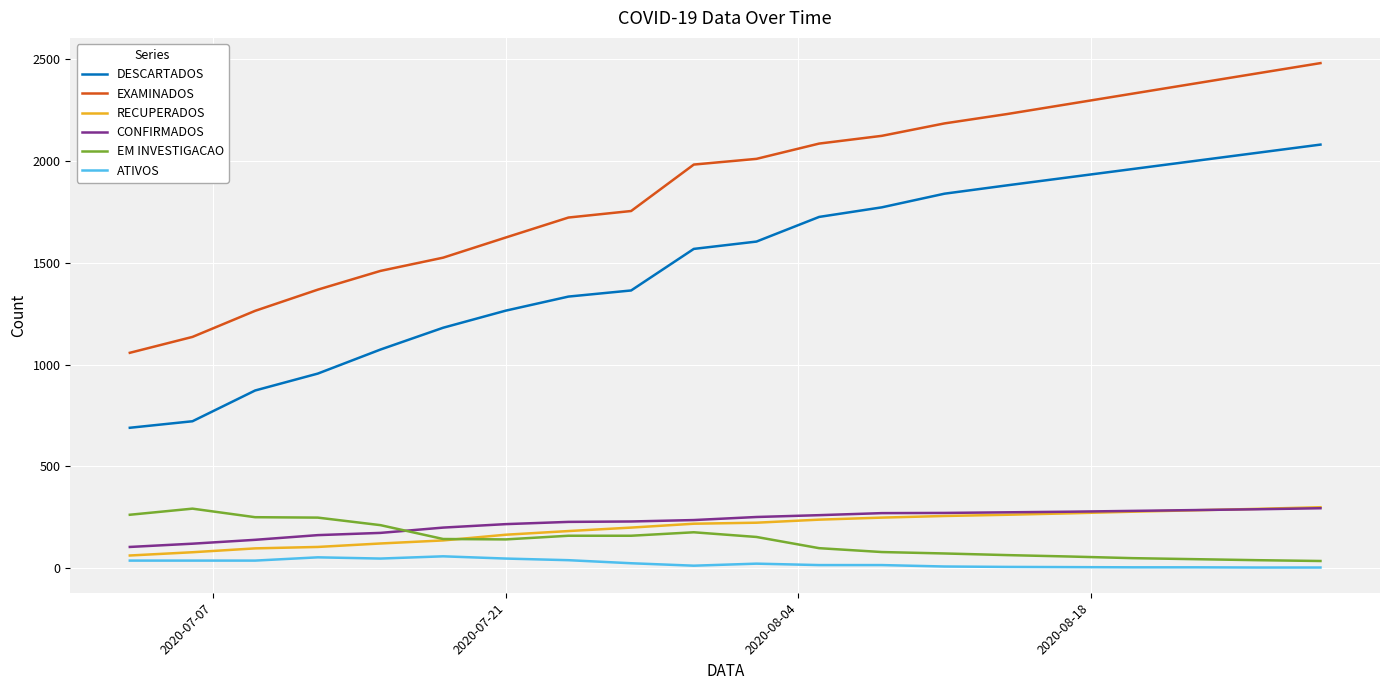

What is the minimum value for RECUPERADOS?

63